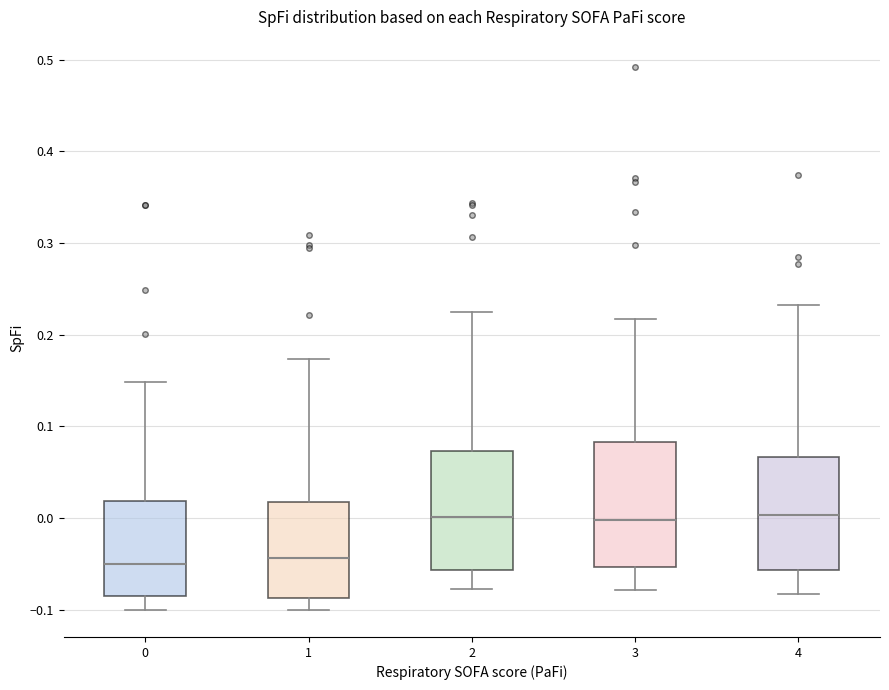

Reading left to right, transcribe this box plot: for each box, give where its median line is, the range the box spans, and where its two whiskers end, as read against the y-axis. The values are not printed on the chart, so give them approximately, as read against the axis.

0: median -0.05, box -0.09 to 0.02, whiskers -0.10 to 0.15
1: median -0.04, box -0.09 to 0.02, whiskers -0.10 to 0.17
2: median 0.00, box -0.06 to 0.07, whiskers -0.08 to 0.23
3: median 0.00, box -0.05 to 0.08, whiskers -0.08 to 0.22
4: median 0.00, box -0.06 to 0.07, whiskers -0.08 to 0.23